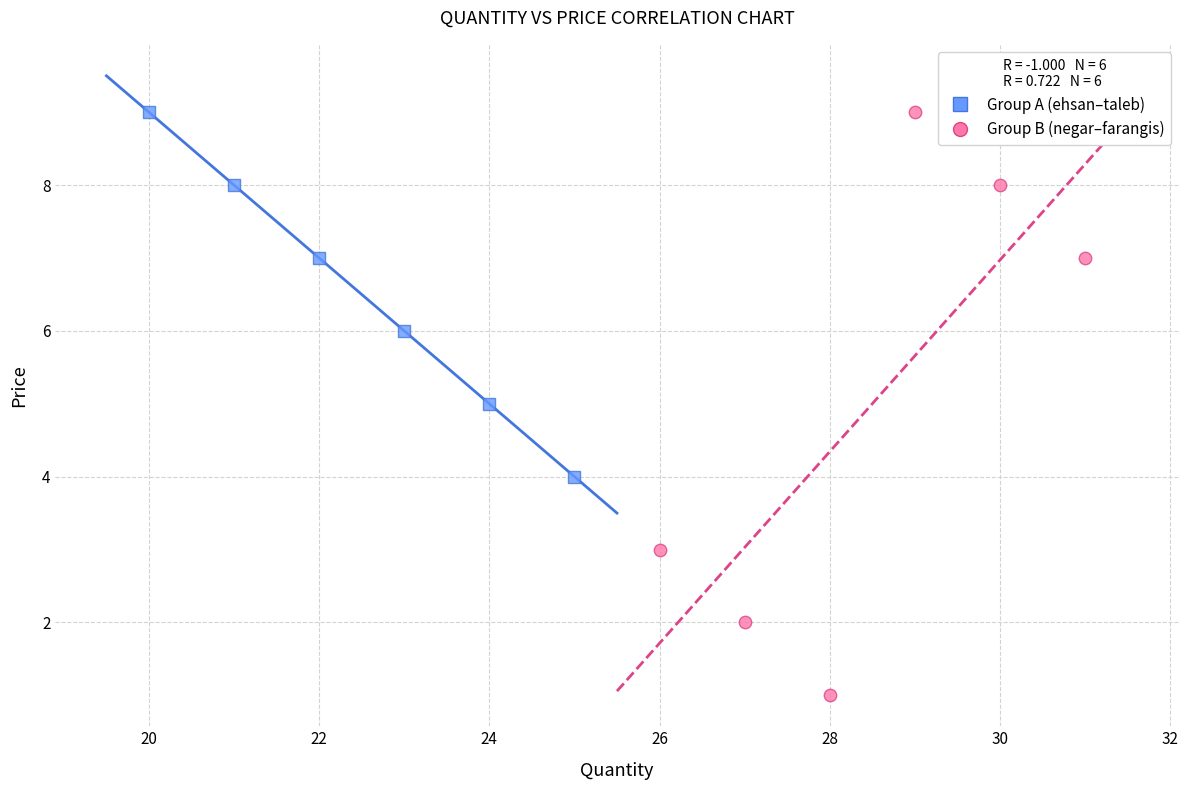

Which series has the widest spread of Y values?

Group B (negar–farangis)